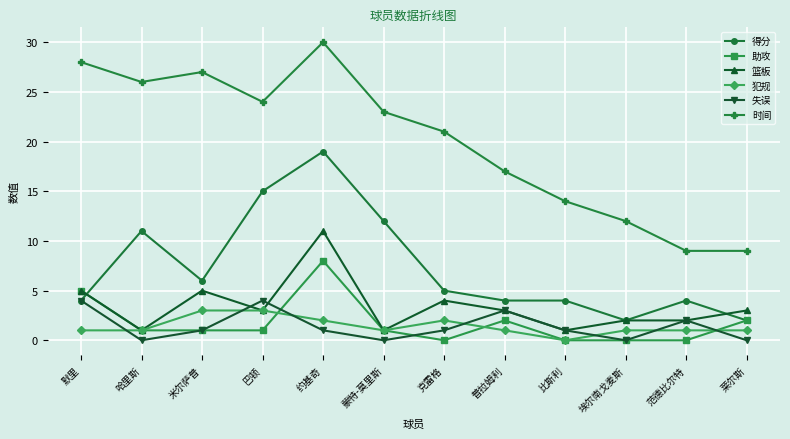

Count the 篮板 values in the range 2 to 5.

8